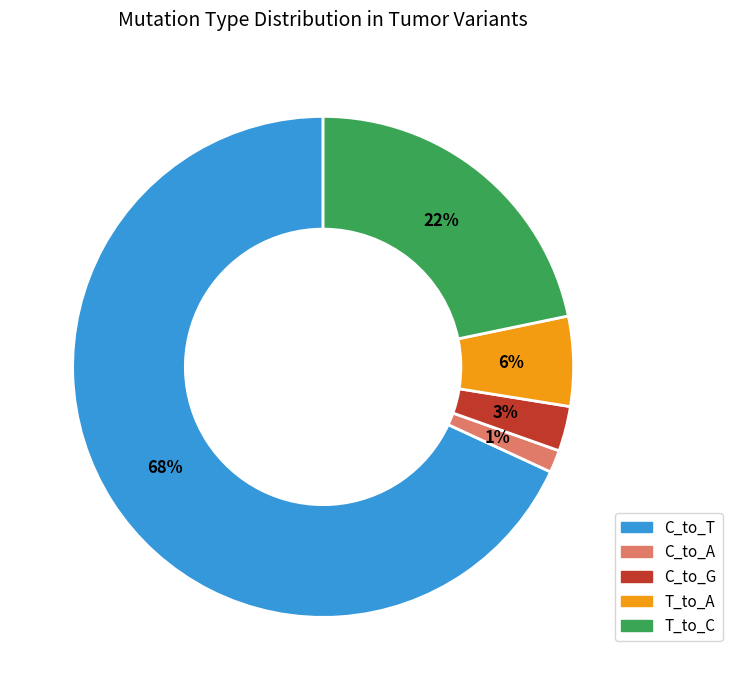

To the nearest percent, what is the average slice percentage?

20%